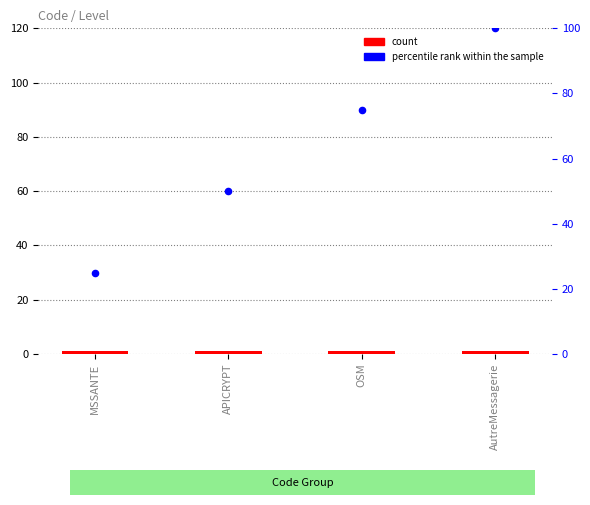

Which series contains the highest Y value?

percentile rank within the sample